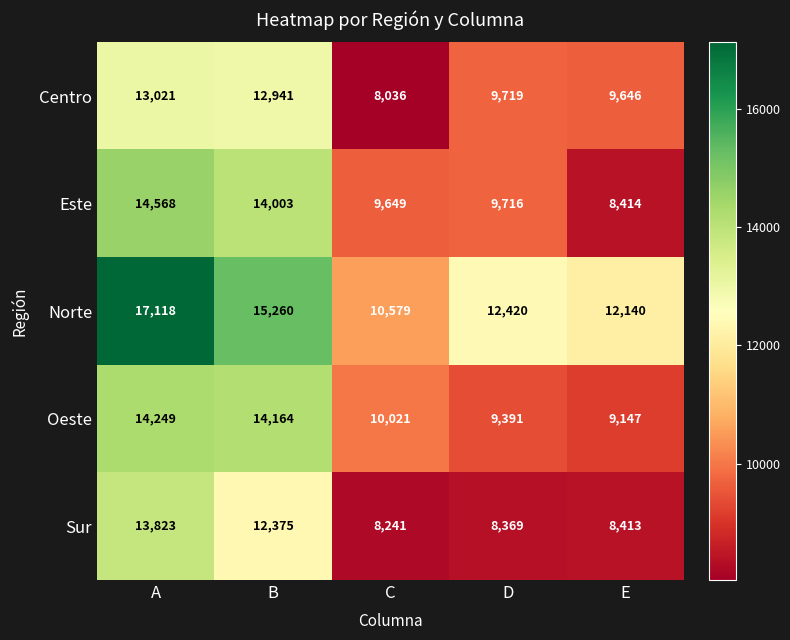

What value does the Oeste series have at E?

9147